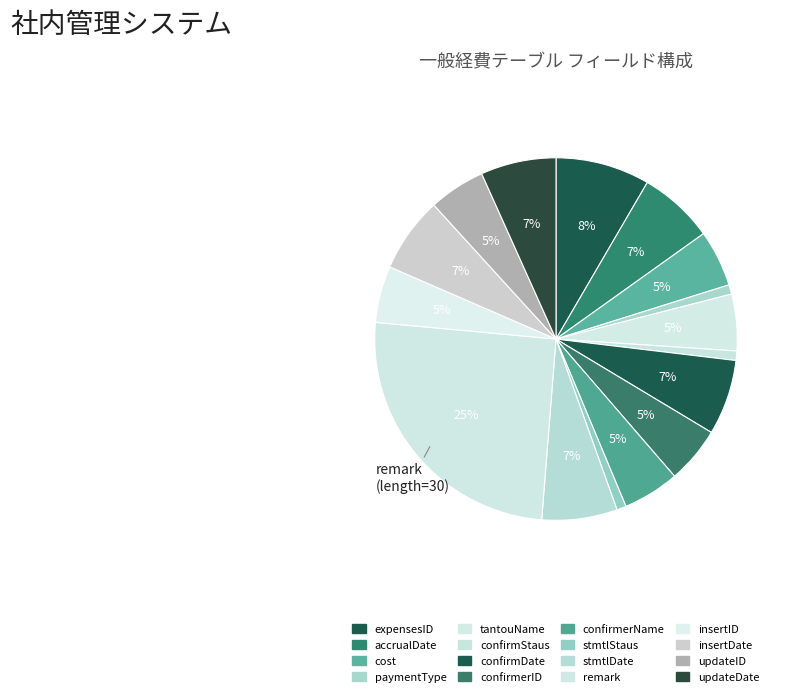

Is there a majority slice in this chart?

No